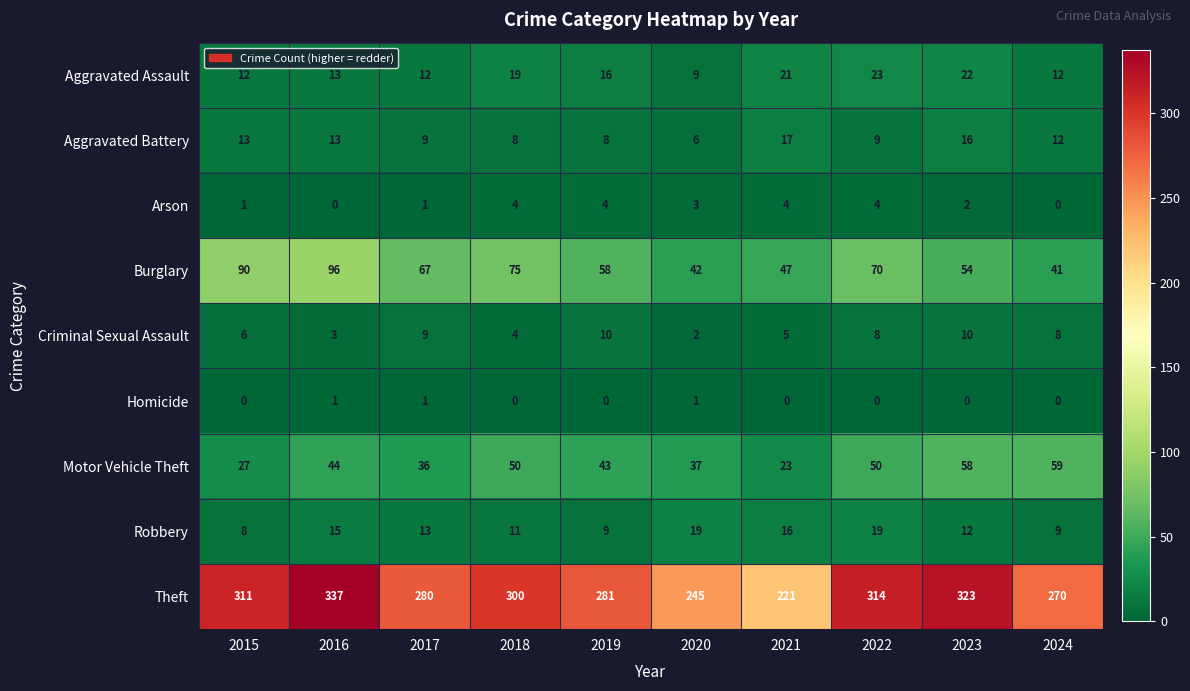

True or false: Homicide has a value of 1 at 2015.

False